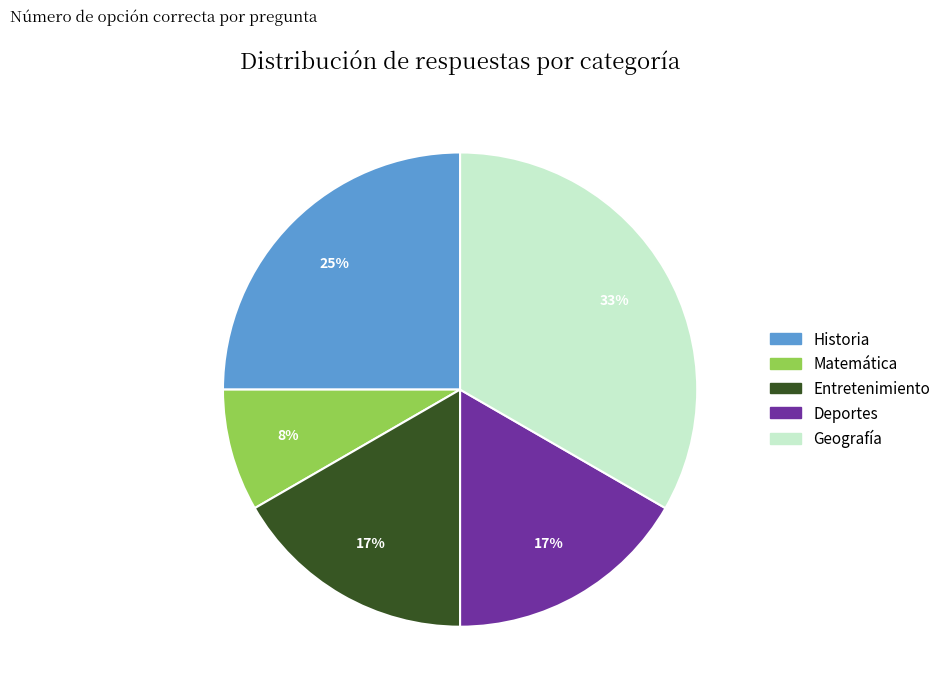

What percentage is the Historia slice, to the nearest percent?

25%